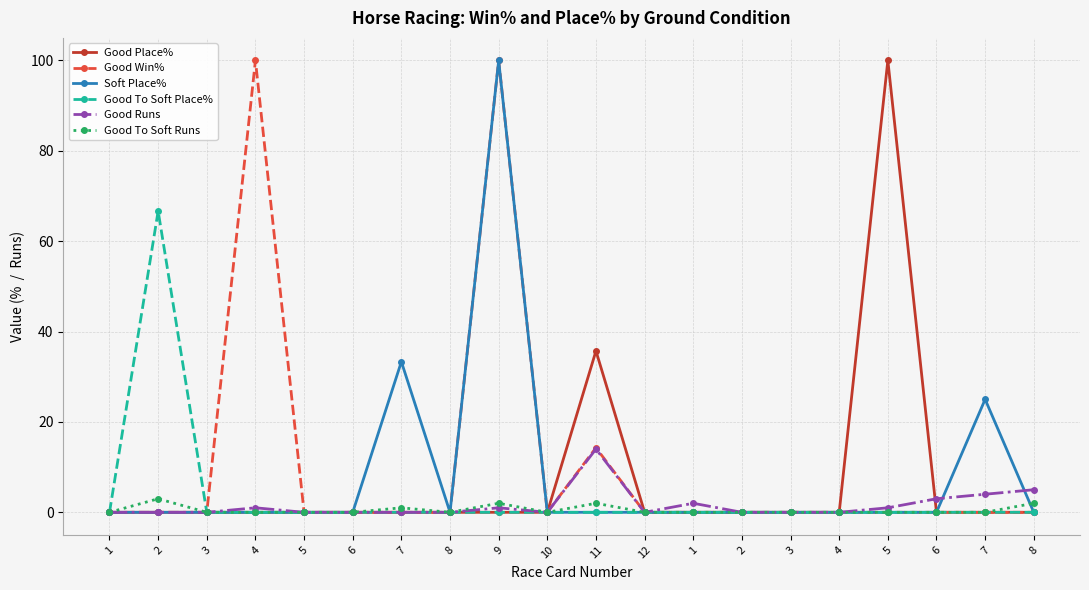

Is it true that Good To Soft Place% equals 0.0 at 8?

True